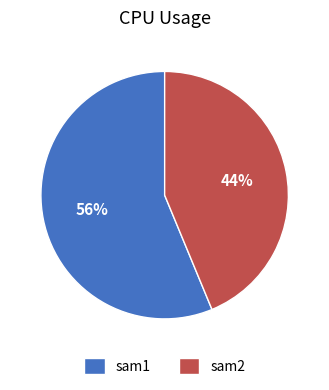

To the nearest percent, what percentage of the pie is sam2?

44%